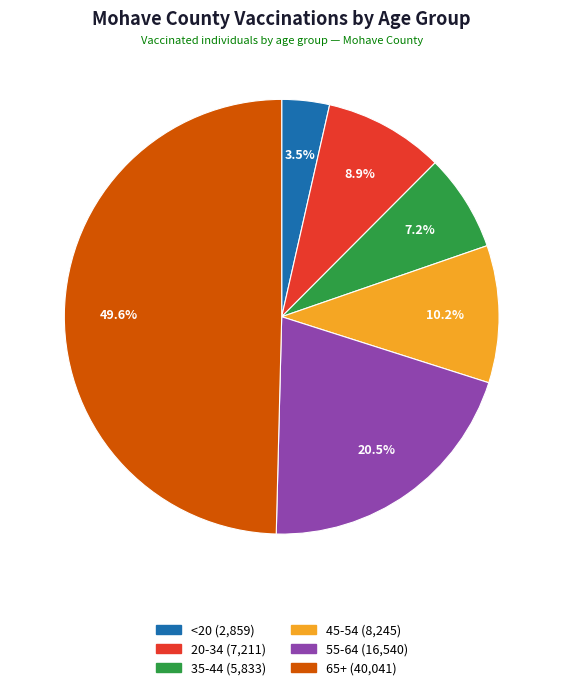

What is the largest slice in the pie chart?

65+